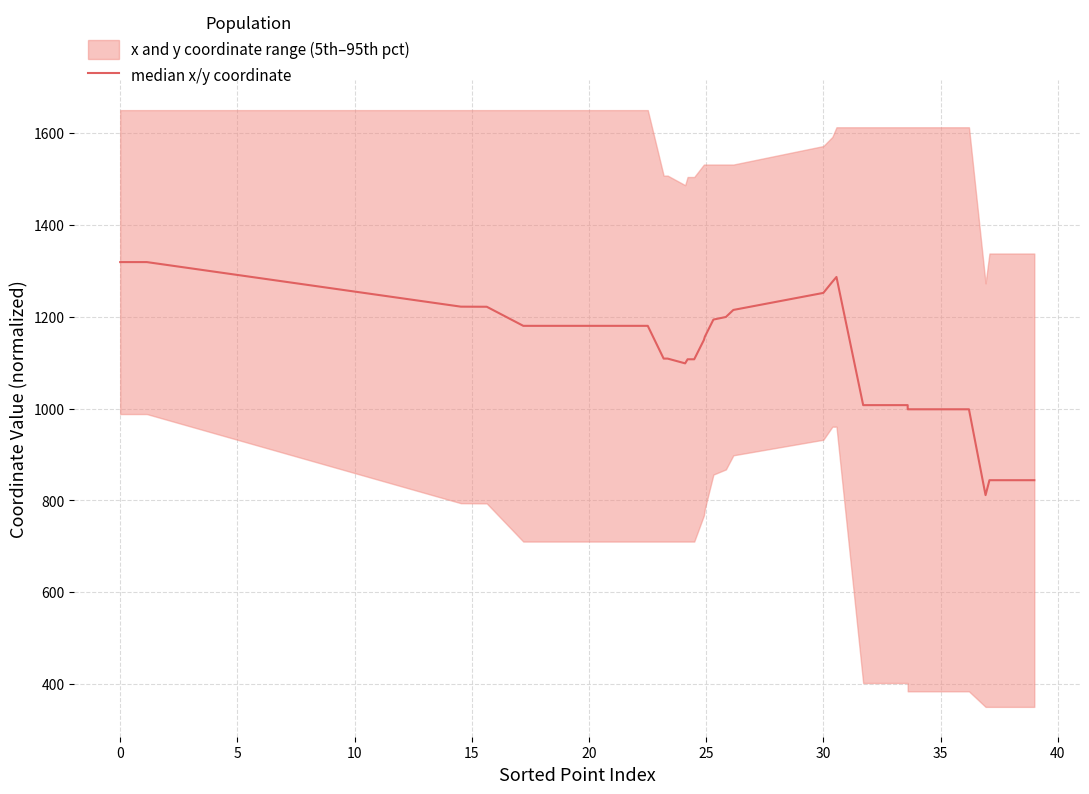

How many interior local peaks (higher than both neighbors) does the data have?

1